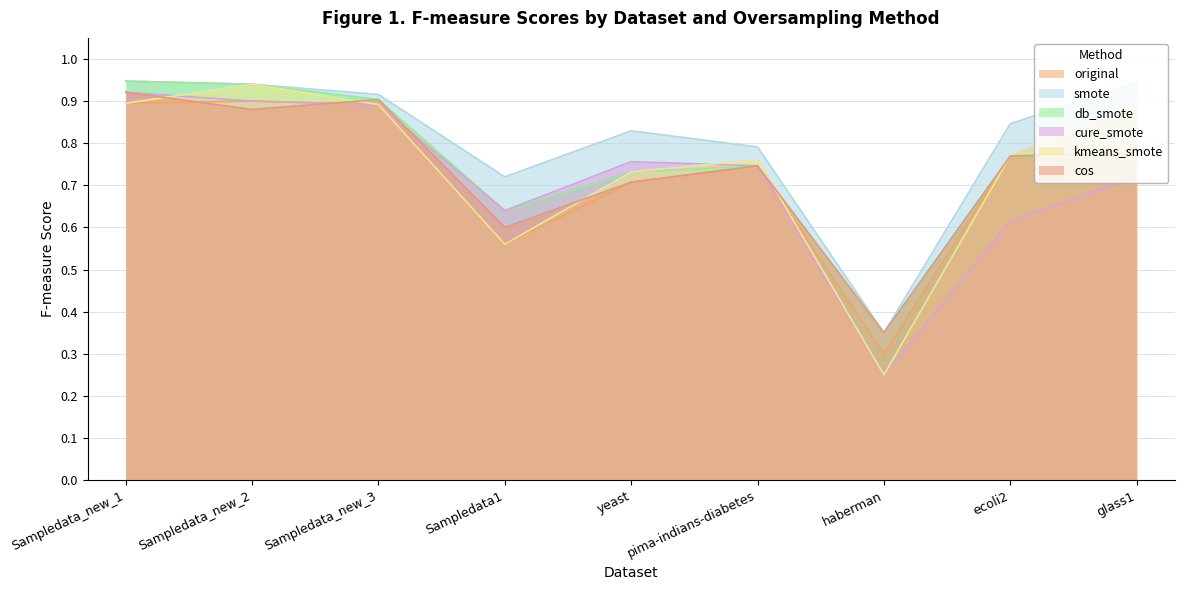

True or false: db_smote and kmeans_smote intersect in this chart.

True